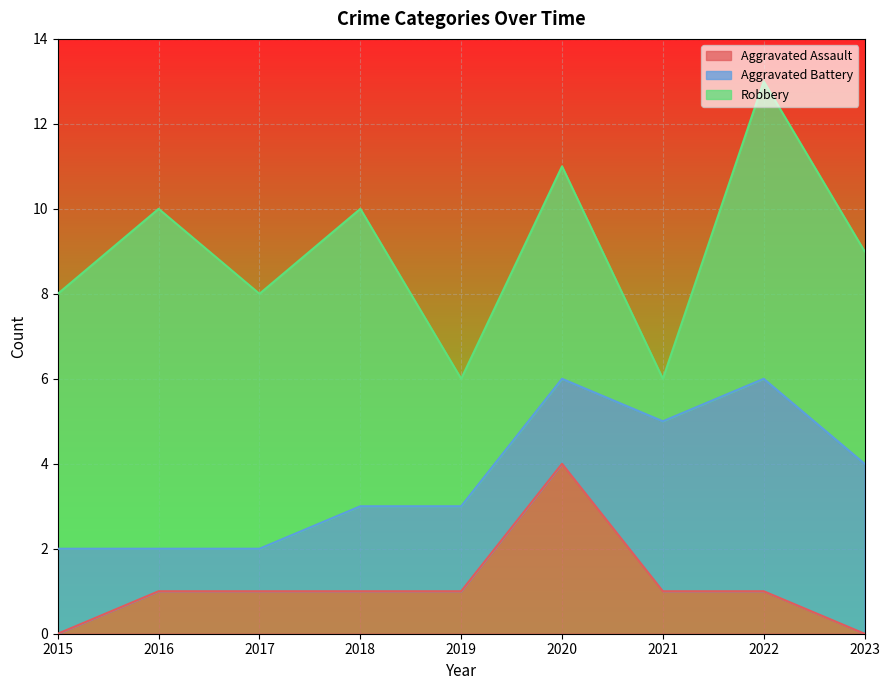

Reading right to left, transcribe all the data shown in this chart.

Aggravated Assault: 2023=0	2022=1	2021=1	2020=4	2019=1	2018=1	2017=1	2016=1	2015=0
Aggravated Battery: 2023=4	2022=5	2021=4	2020=2	2019=2	2018=2	2017=1	2016=1	2015=2
Robbery: 2023=5	2022=7	2021=1	2020=5	2019=3	2018=7	2017=6	2016=8	2015=6